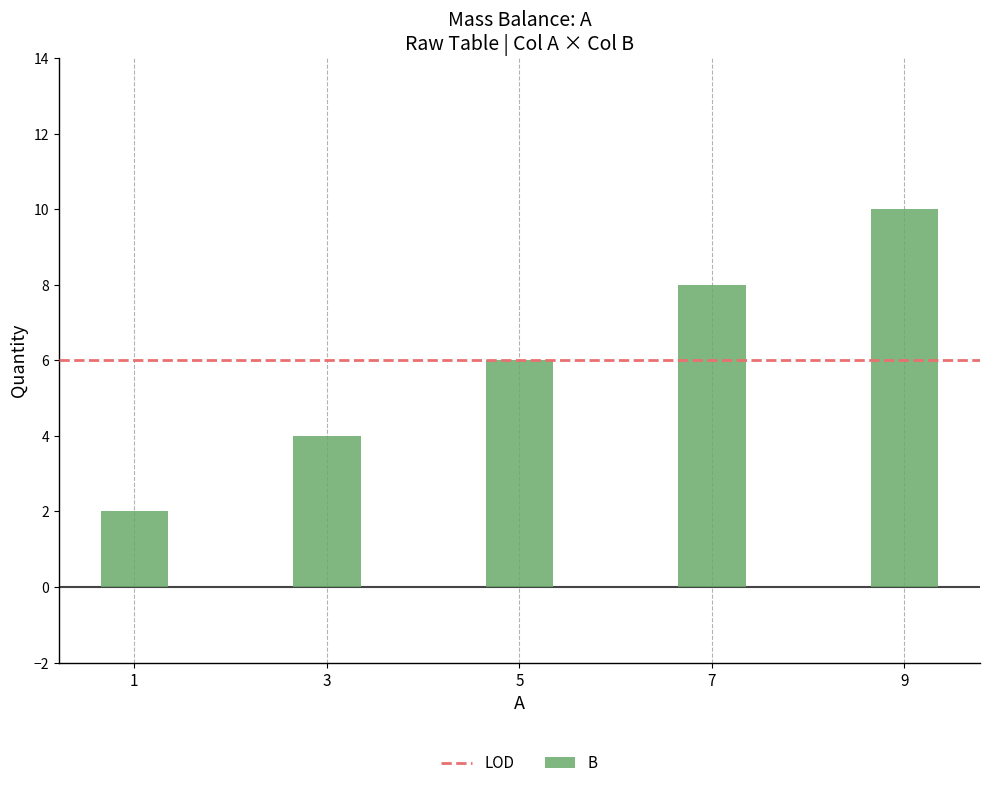

How many data points does each series have?

5